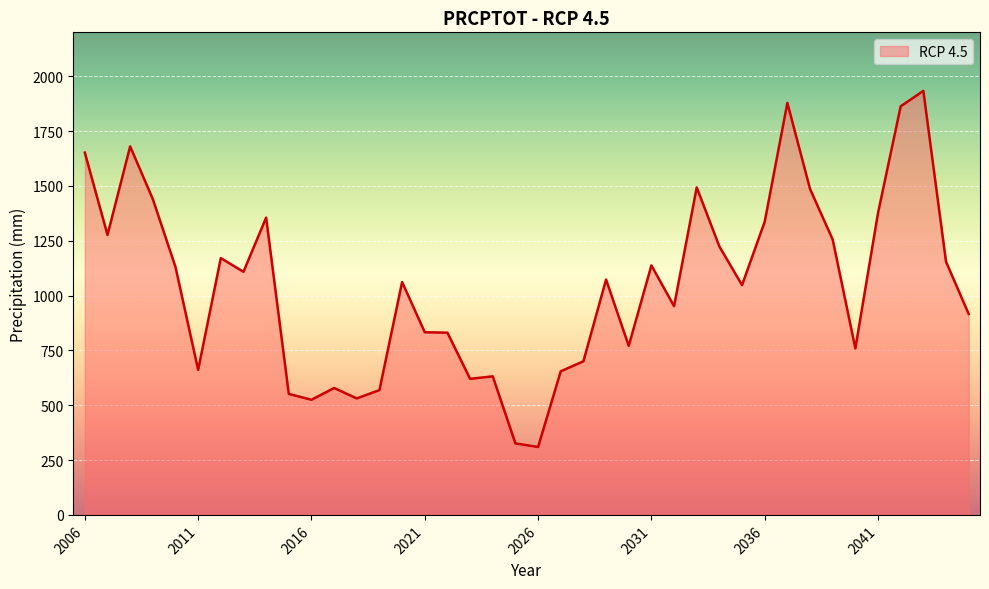

Reading right to left, what are all the values shown in this chart?

2045=916.2	2044=1154.6	2043=1933.0	2042=1862.7	2041=1376.6	2040=759.0	2039=1255.2	2038=1485.9	2037=1878.2	2036=1336.7	2035=1047.7	2034=1223.6	2033=1493.0	2032=951.6	2031=1137.3	2030=770.6	2029=1072.9	2028=700.3	2027=654.6	2026=309.6	2025=325.9	2024=631.7	2023=620.3	2022=830.7	2021=832.7	2020=1061.5	2019=568.9	2018=531.1	2017=578.5	2016=524.9	2015=551.6	2014=1355.1	2013=1108.4	2012=1170.7	2011=661.1	2010=1130.4	2009=1439.6	2008=1680.0	2007=1276.5	2006=1651.7